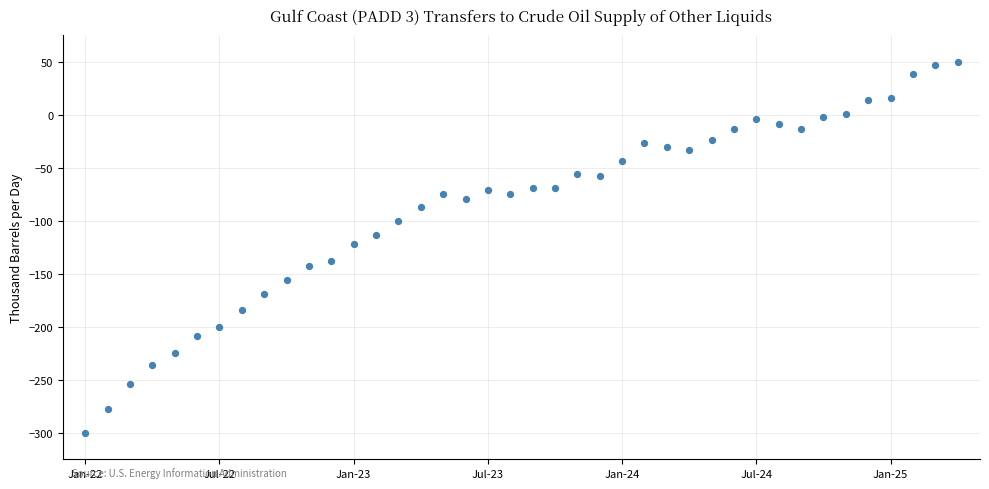

What is the range of Y values (max minus min)?

350.0